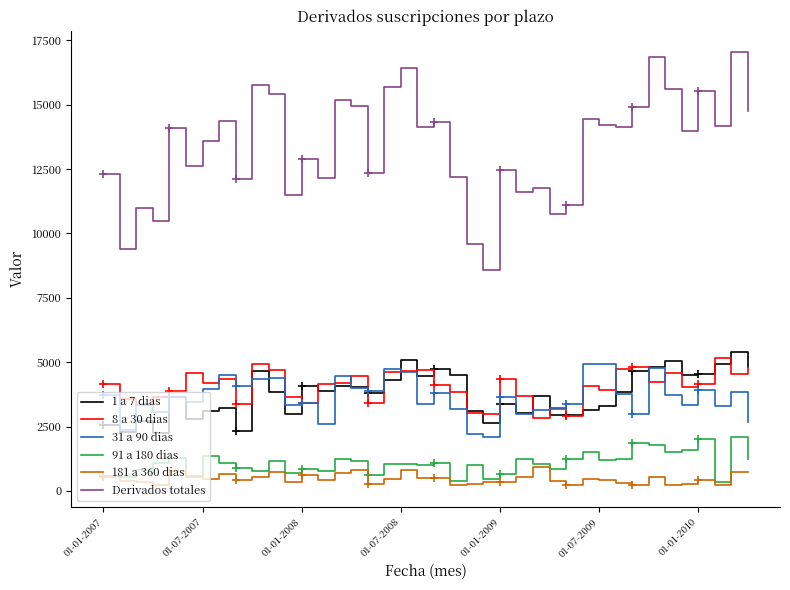

Which series has the largest total across all categories?

Derivados totales